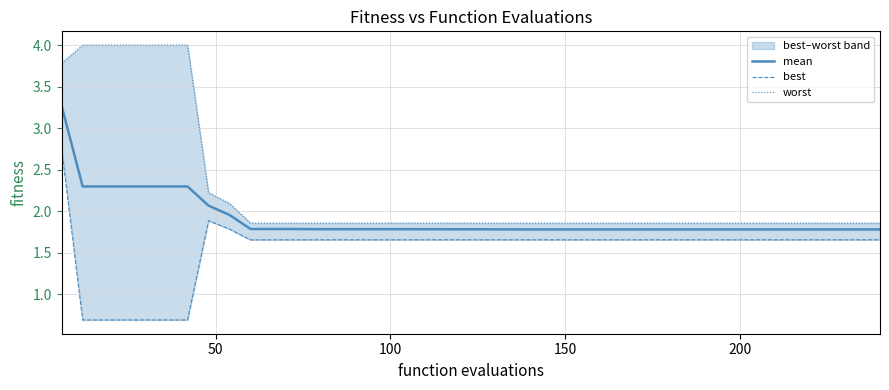

What is the average value of the worst series?

2.2